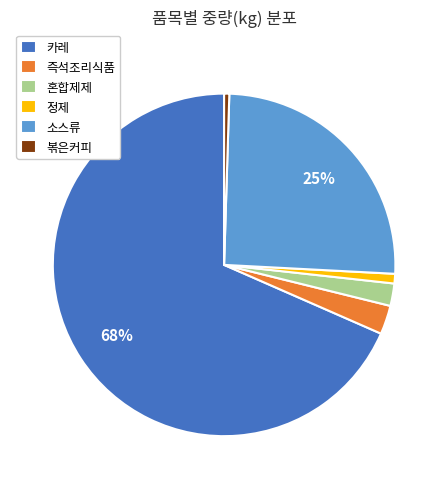

Between 정제 and 즉석조리식품, which is larger?

즉석조리식품